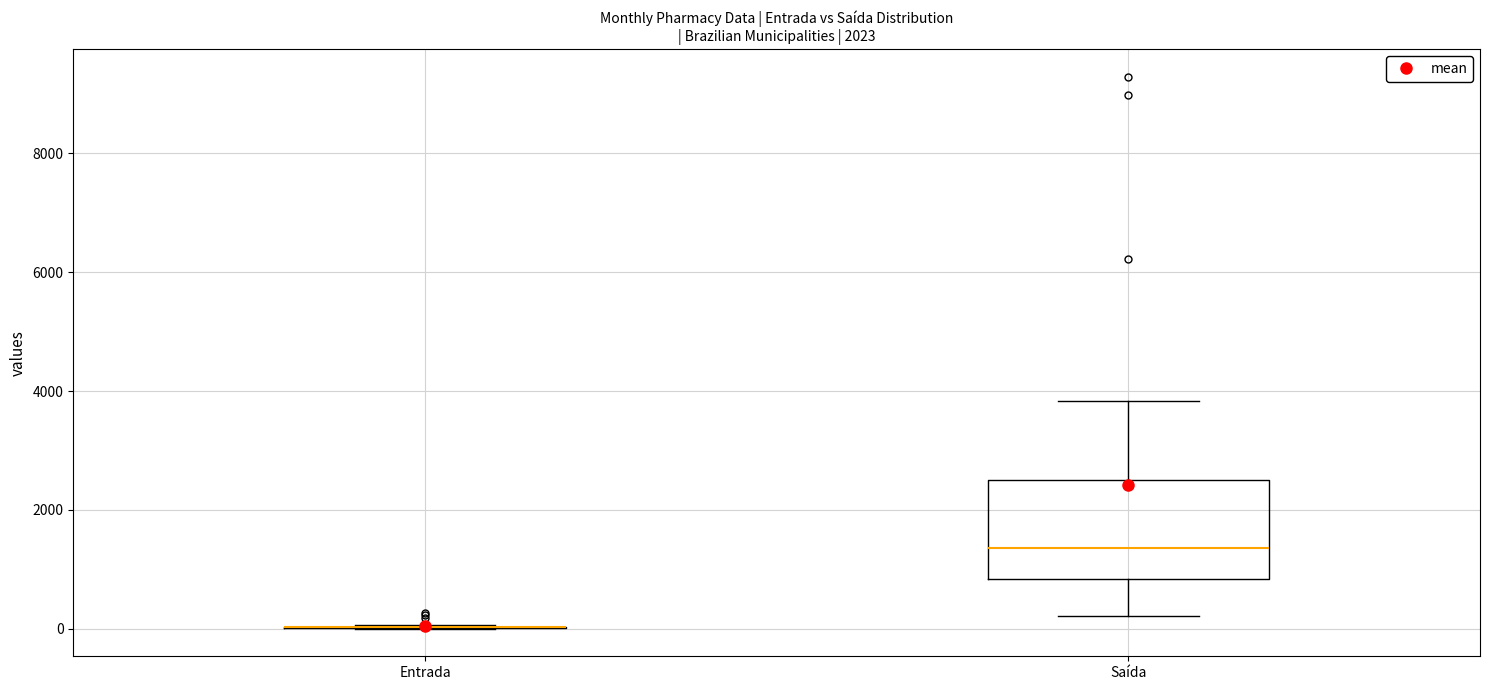

Reading left to right, transcribe this box plot: for each box, give where its median line is, the range the box spans, and where its two whiskers end, as read against the y-axis. The values are not printed on the chart, so give them approximately, as read against the axis.

Entrada: box collapsed to a line at 0, whiskers 0 to 0
Saída: median 1400, box 800 to 2600, whiskers 200 to 3800